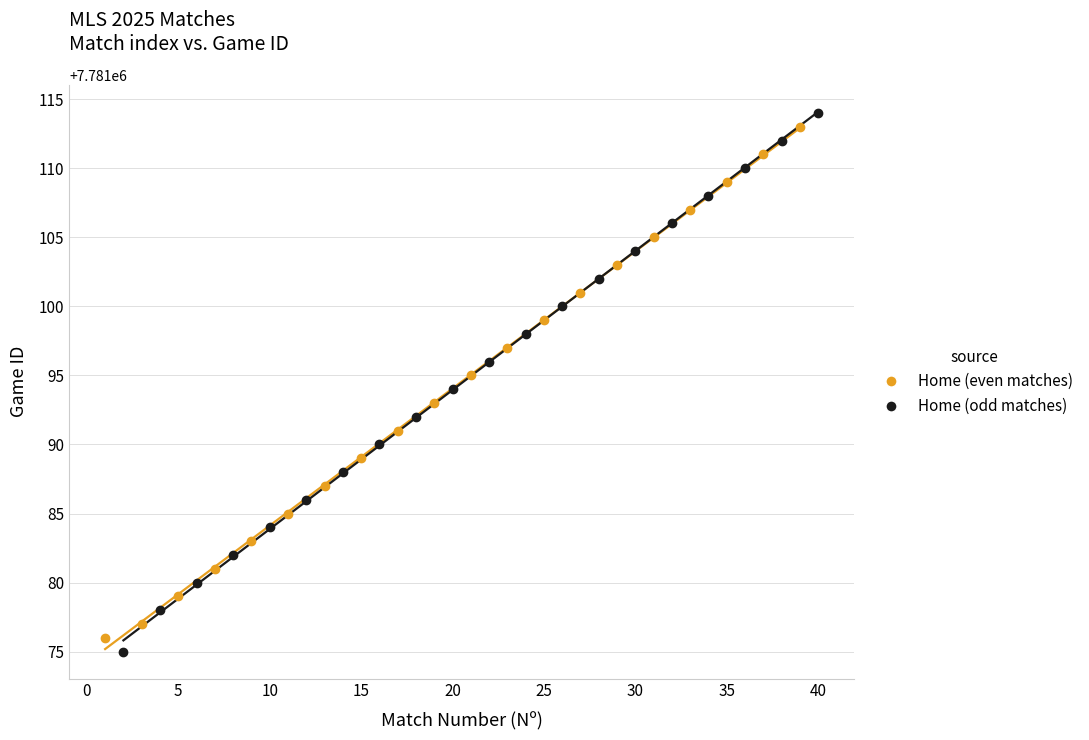

Which series contains the highest Y value?

Home (odd matches)